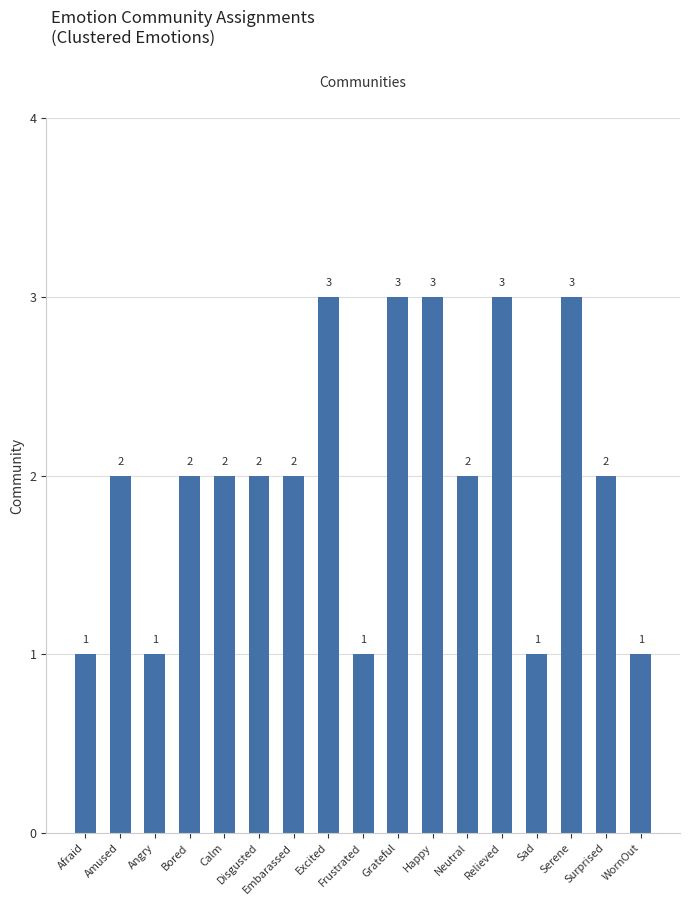

Approximately how many times larger is the value at Angry compared to Excited?

0.3